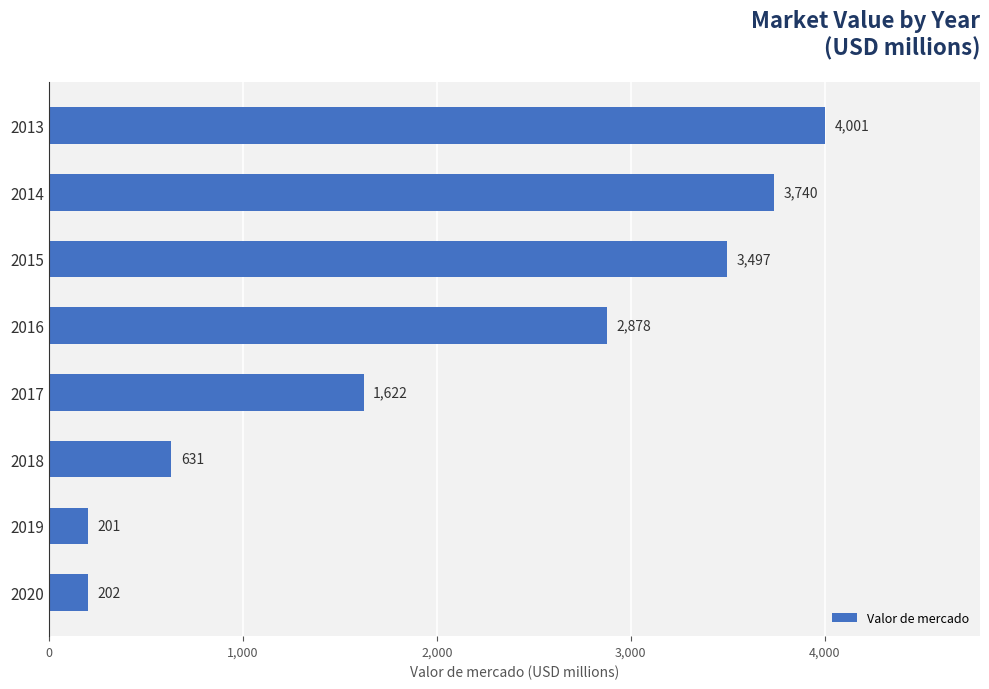

What is the sum of all values?

16772